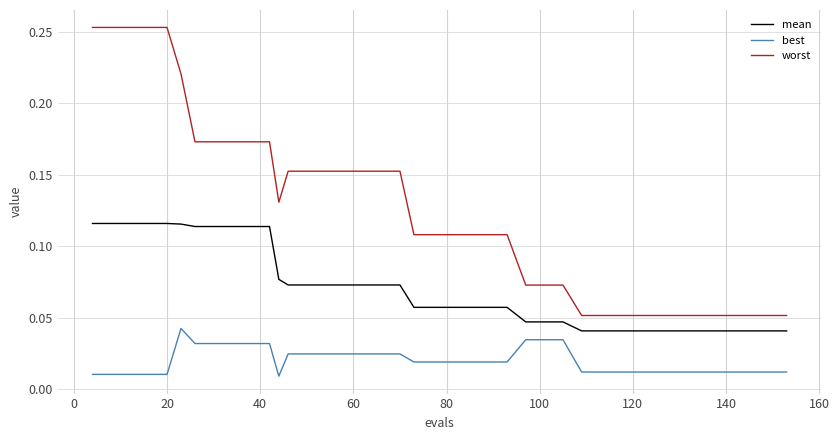

Count the number of data series in this chart.

3